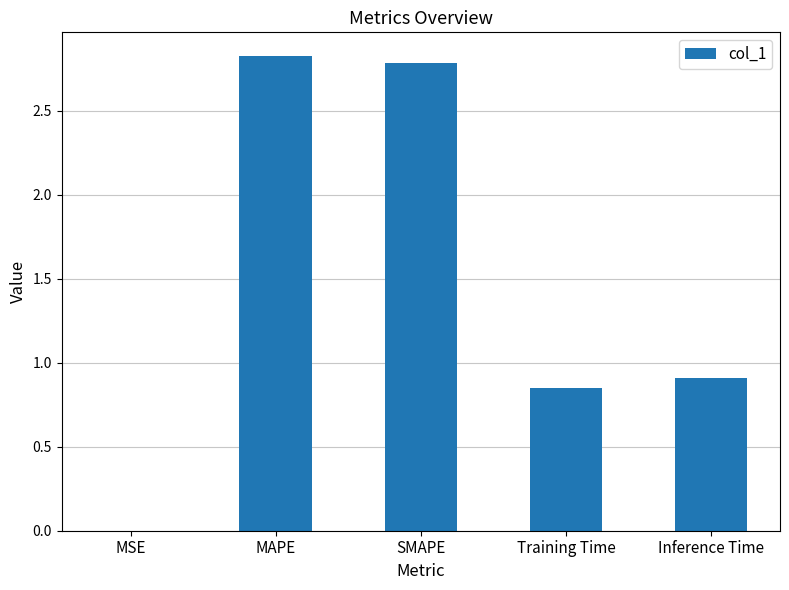

Between MSE and Inference Time, which is larger?

Inference Time